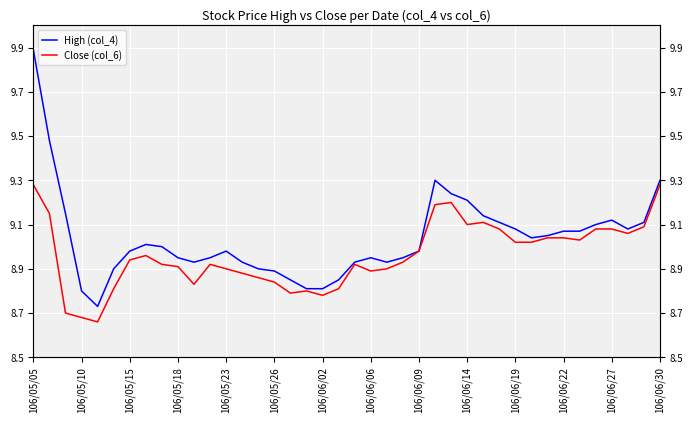

What are all the series names shown in the legend?

High (col_4), Close (col_6)